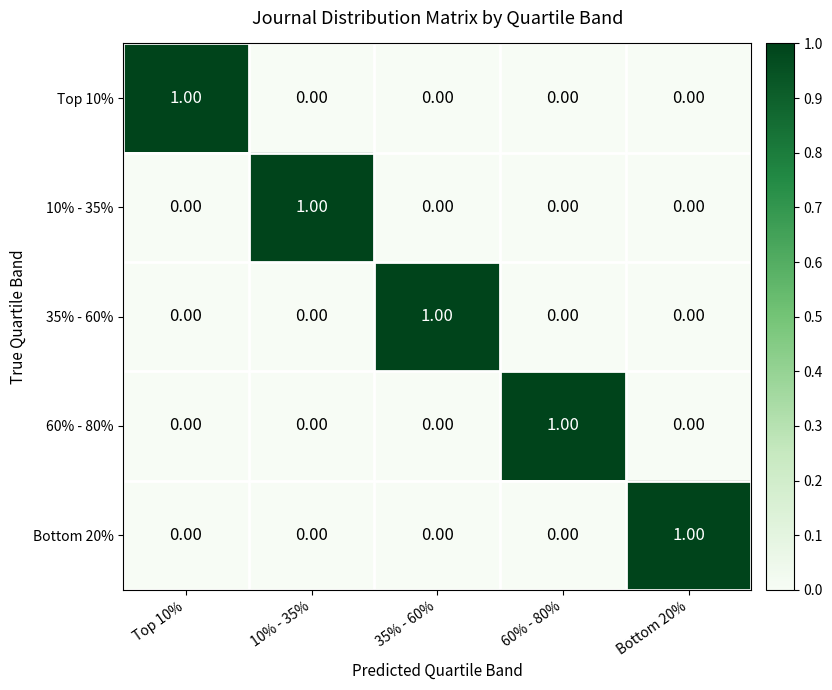

At how many categories does at least one series exceed 0?

5